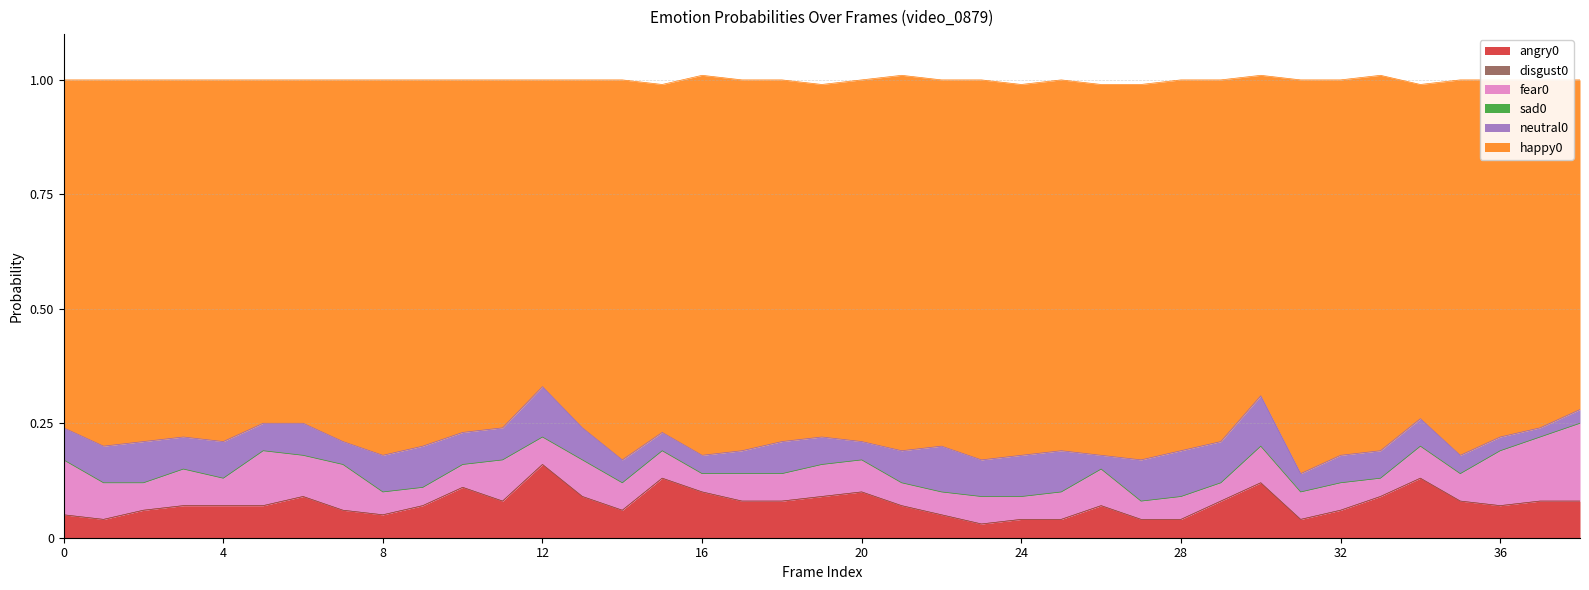

Is it true that happy0 equals 0.8 at 36?

True